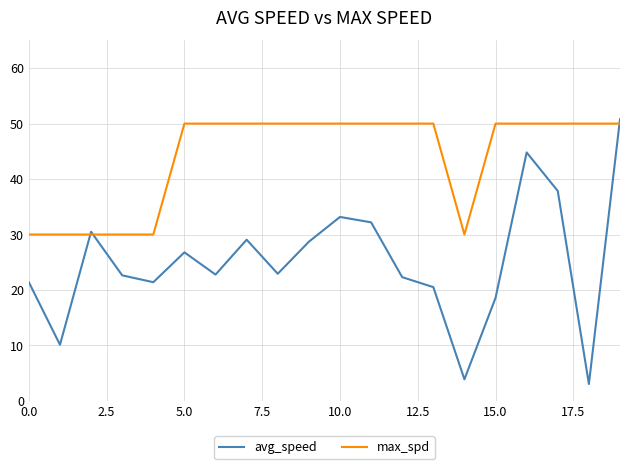

How many interior local valleys does the avg_speed series have?

6